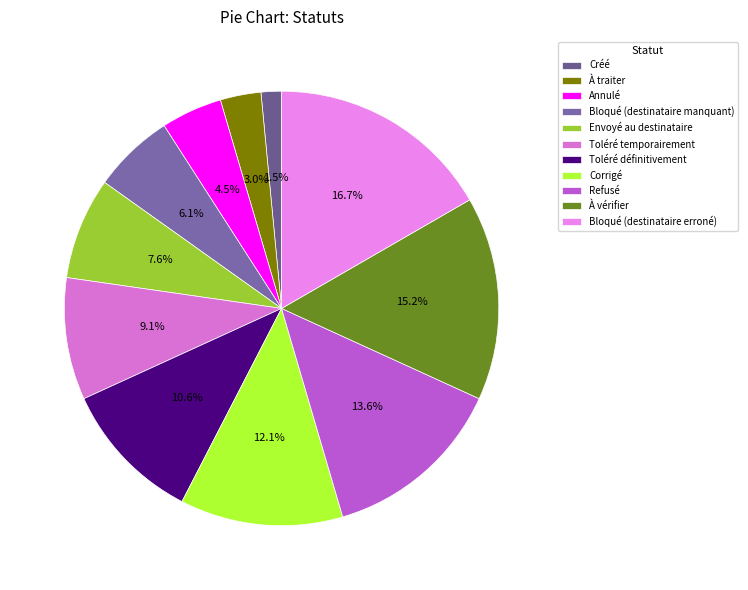

Does any single category account for the majority?

No